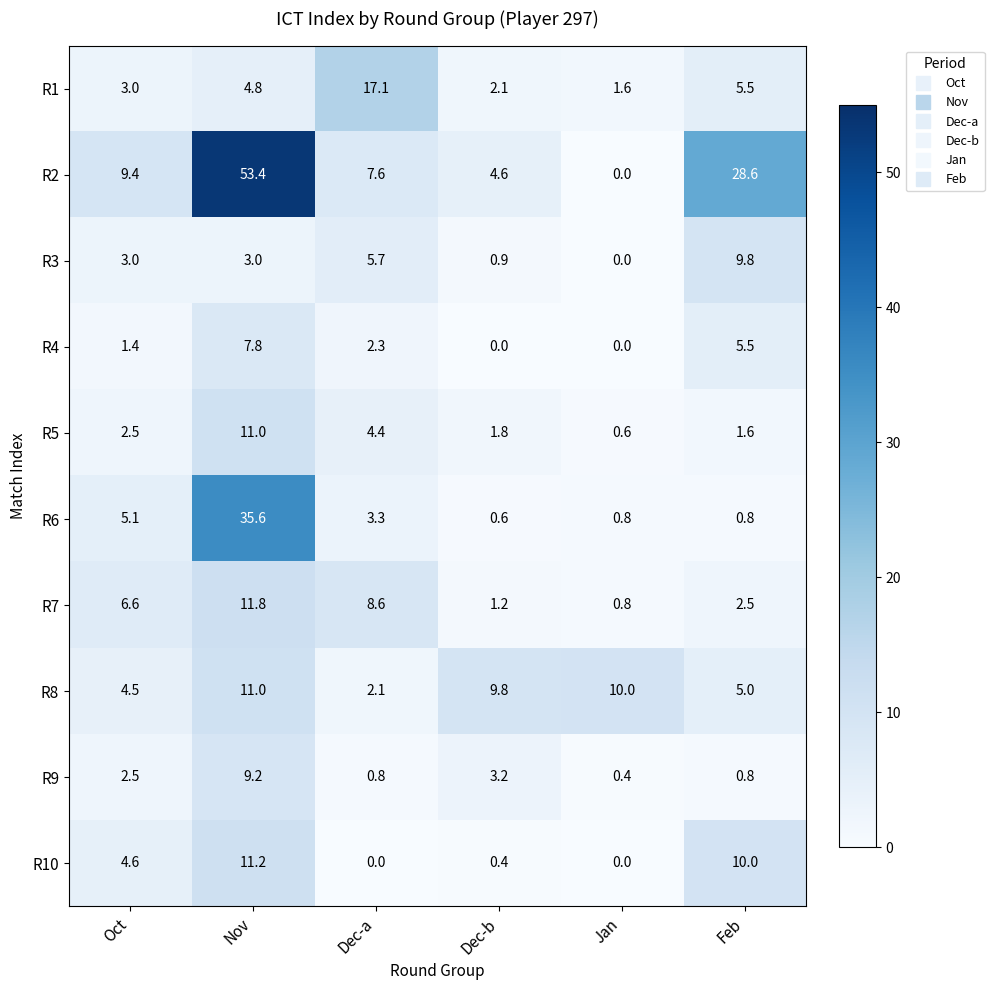

What is the total value across all series at Jan?

14.2